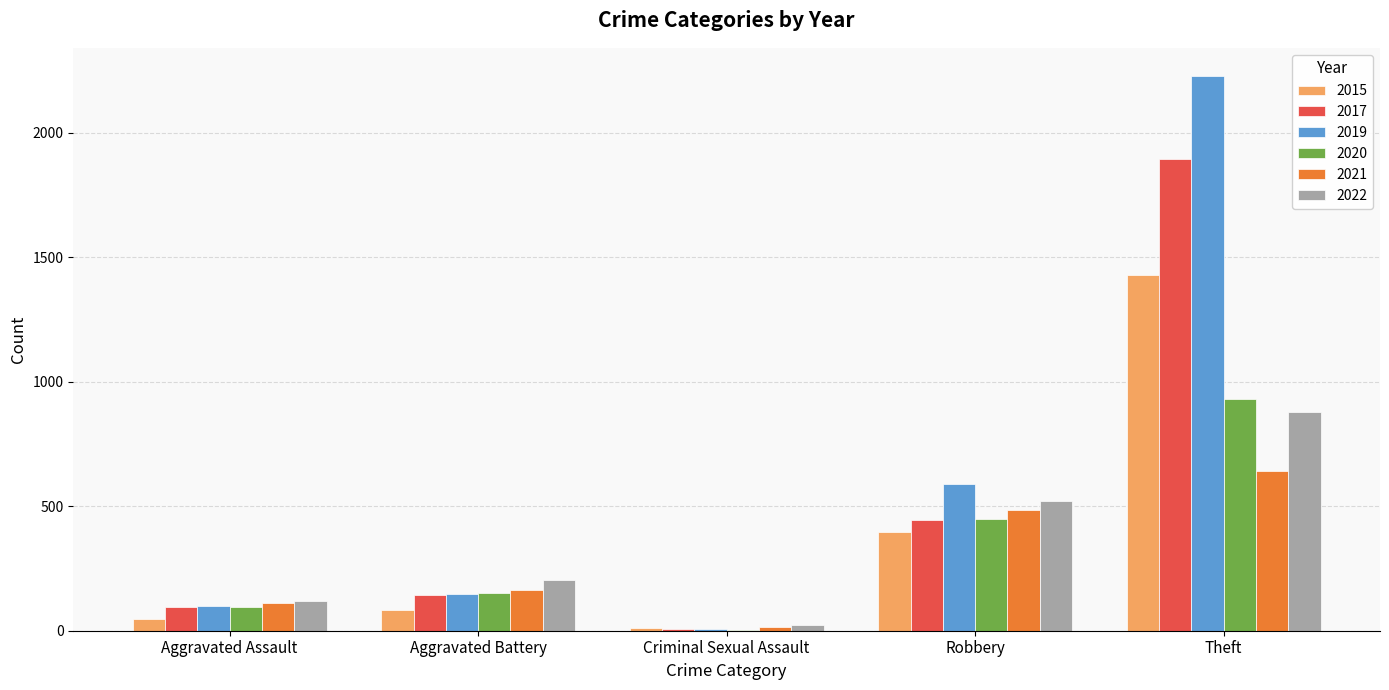

How many series are shown in this chart?

6